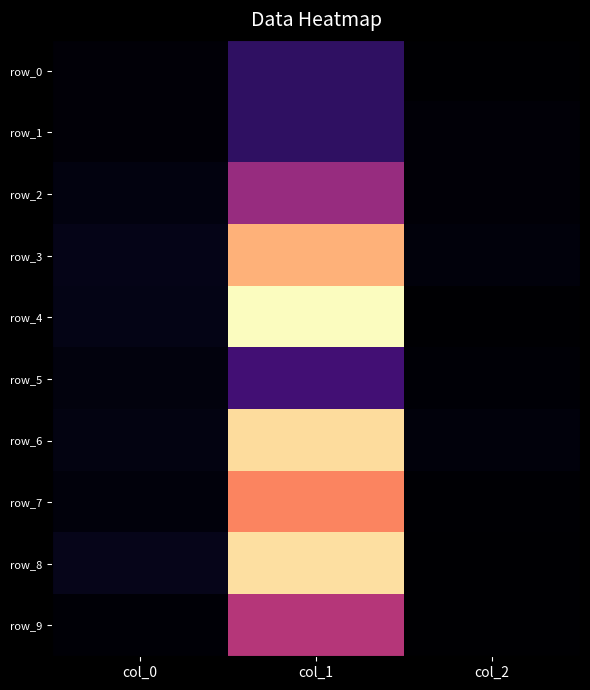

What is the difference between the maximum and minimum values in the row_5 series?

54.4